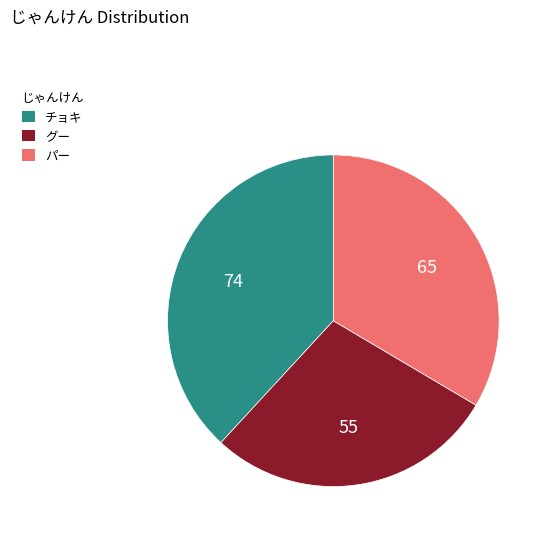

Rank the categories by value from lowest to highest.

グー, パー, チョキ